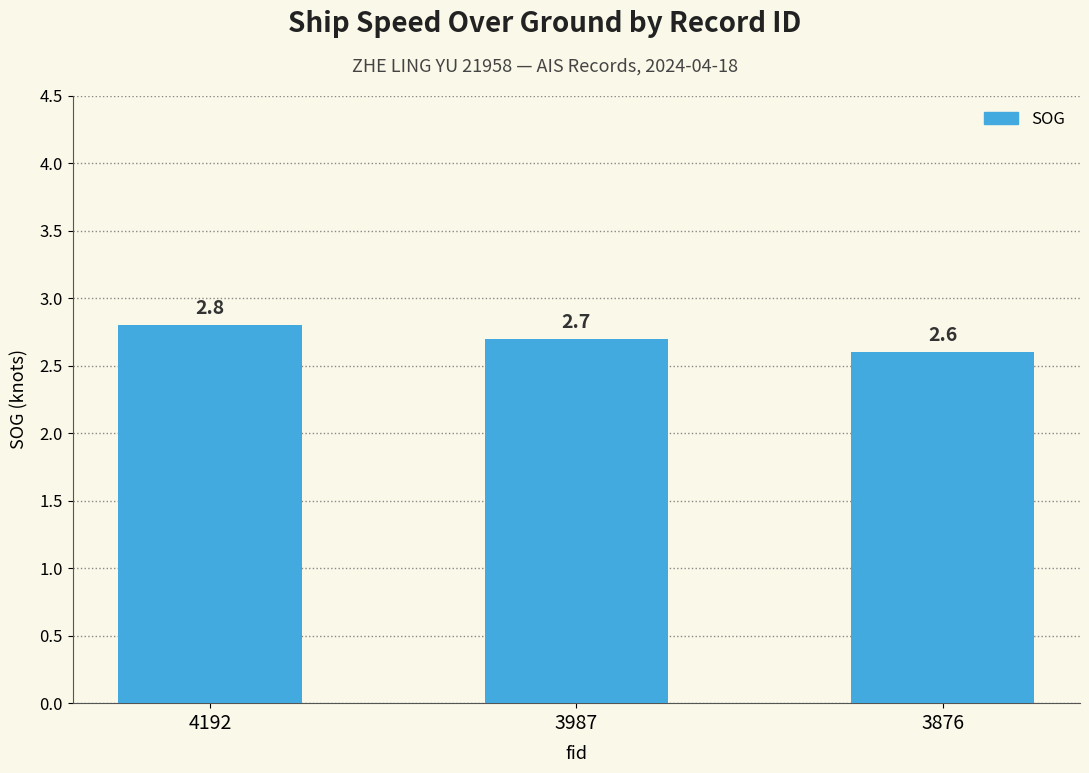

What is the value of the 2nd bar from the left?

2.7